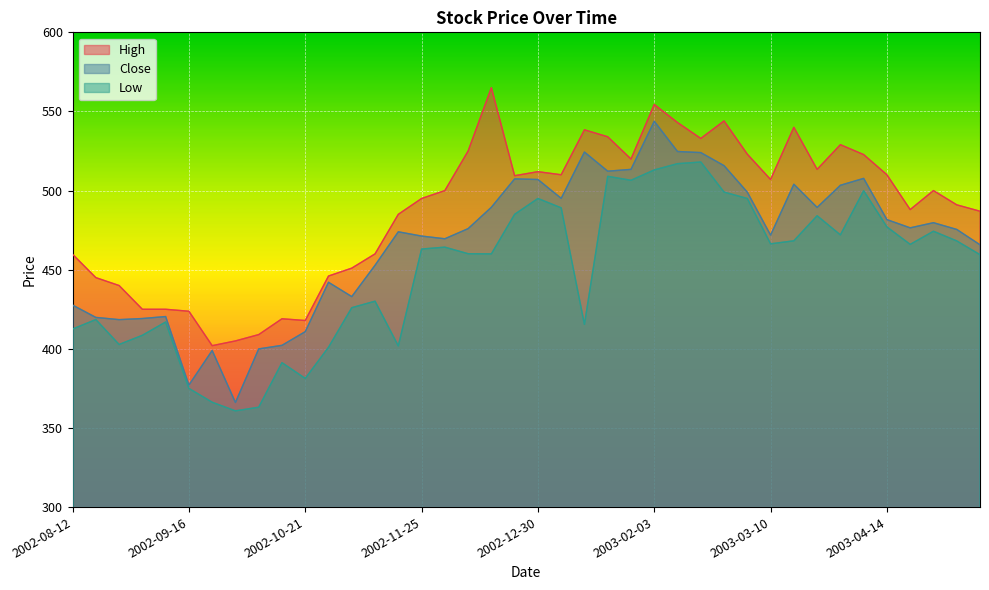

What is the total value across all series at 2003-05-12?

1412.2